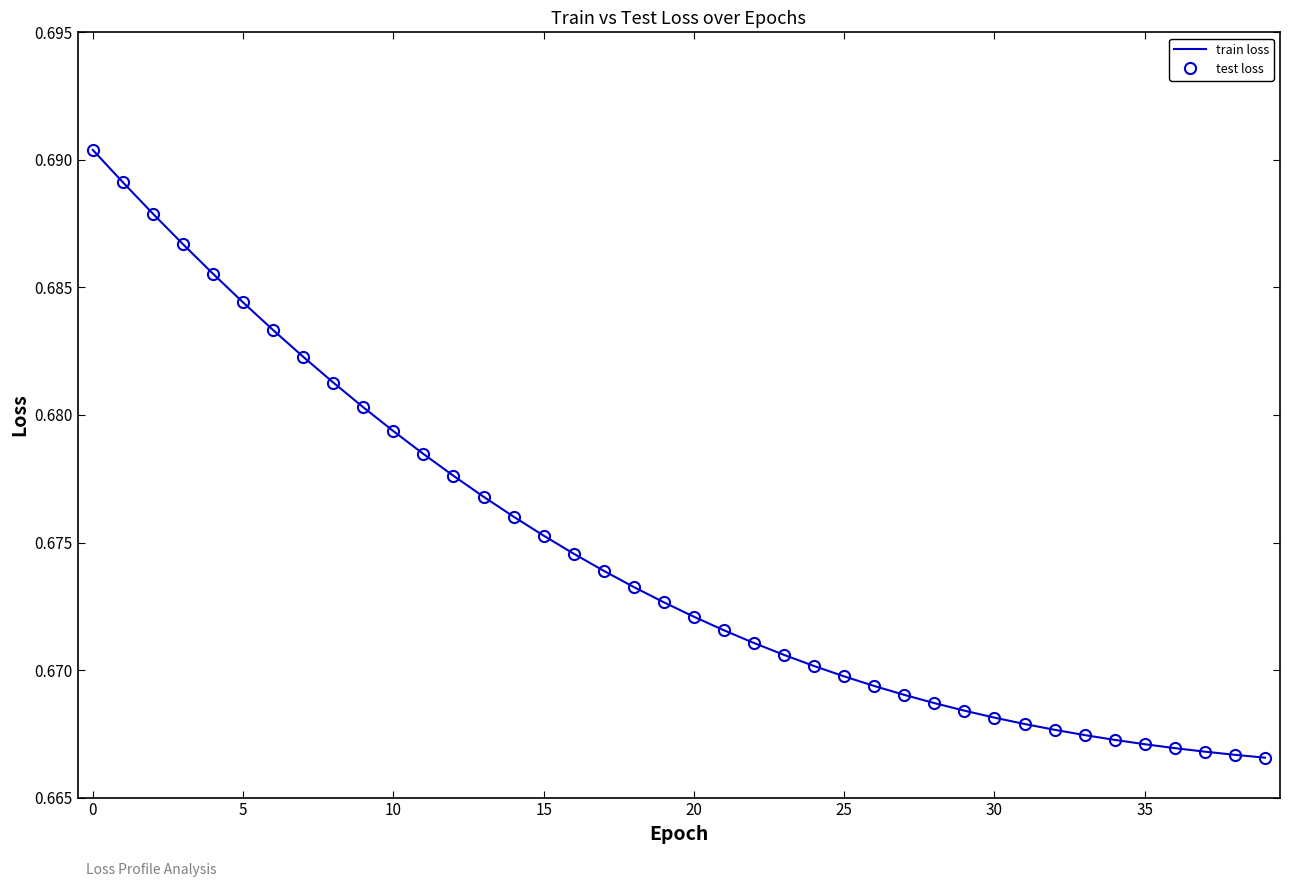

Reading right to left, extract all data points from this chart.

train loss: 0.7	0.7	0.7	0.7	0.7	0.7	0.7	0.7	0.7	0.7	0.7	0.7	0.7	0.7	0.7	0.7	0.7	0.7	0.7	0.7	0.7	0.7	0.7	0.7	0.7	0.7	0.7	0.7	0.7	0.7	0.7	0.7	0.7	0.7	0.7	0.7	0.7	0.7	0.7	0.7
test loss: 0.7	0.7	0.7	0.7	0.7	0.7	0.7	0.7	0.7	0.7	0.7	0.7	0.7	0.7	0.7	0.7	0.7	0.7	0.7	0.7	0.7	0.7	0.7	0.7	0.7	0.7	0.7	0.7	0.7	0.7	0.7	0.7	0.7	0.7	0.7	0.7	0.7	0.7	0.7	0.7